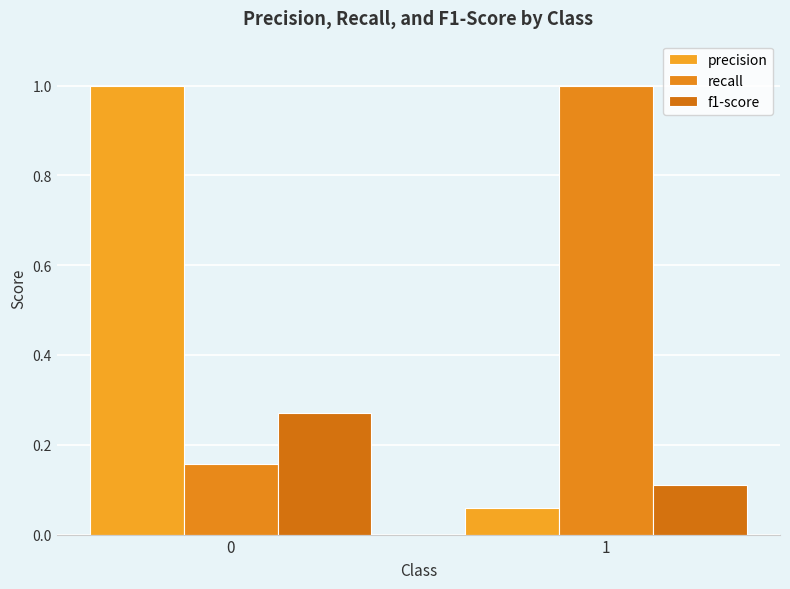

Which series has the largest total across all categories?

recall